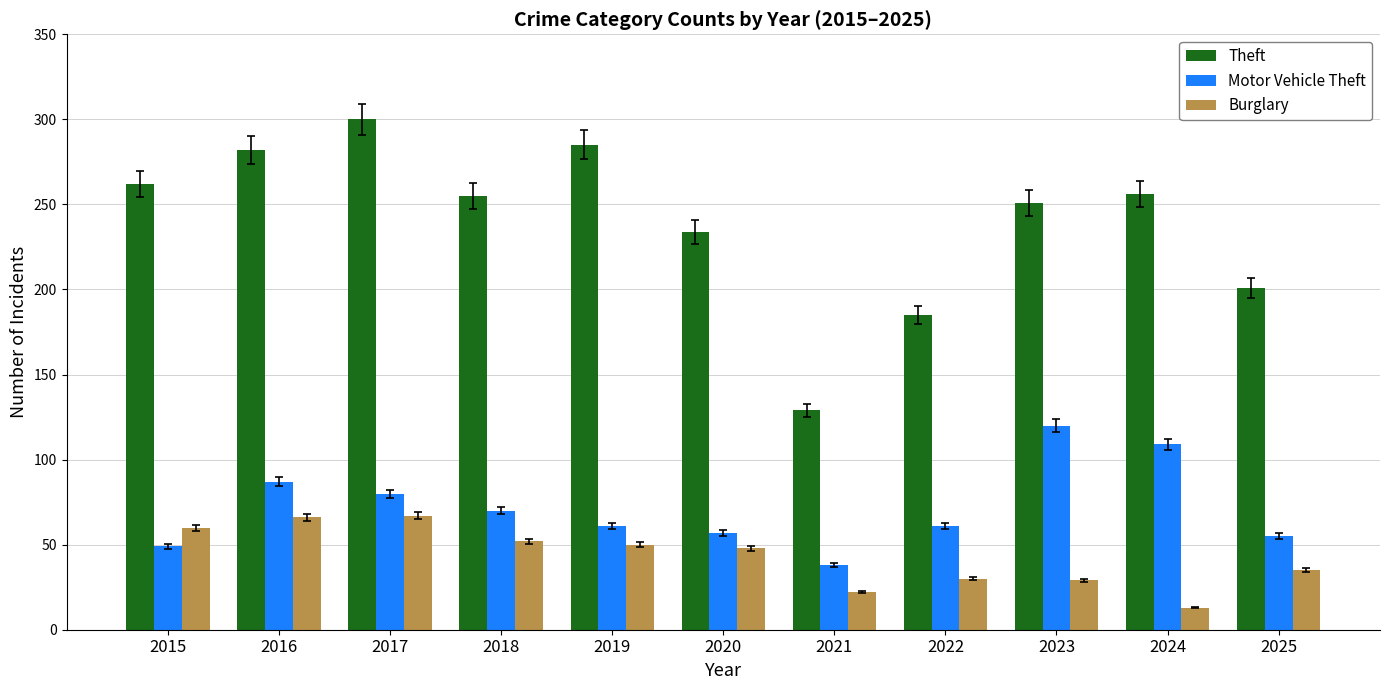

What is the highest value of the Motor Vehicle Theft series?

120